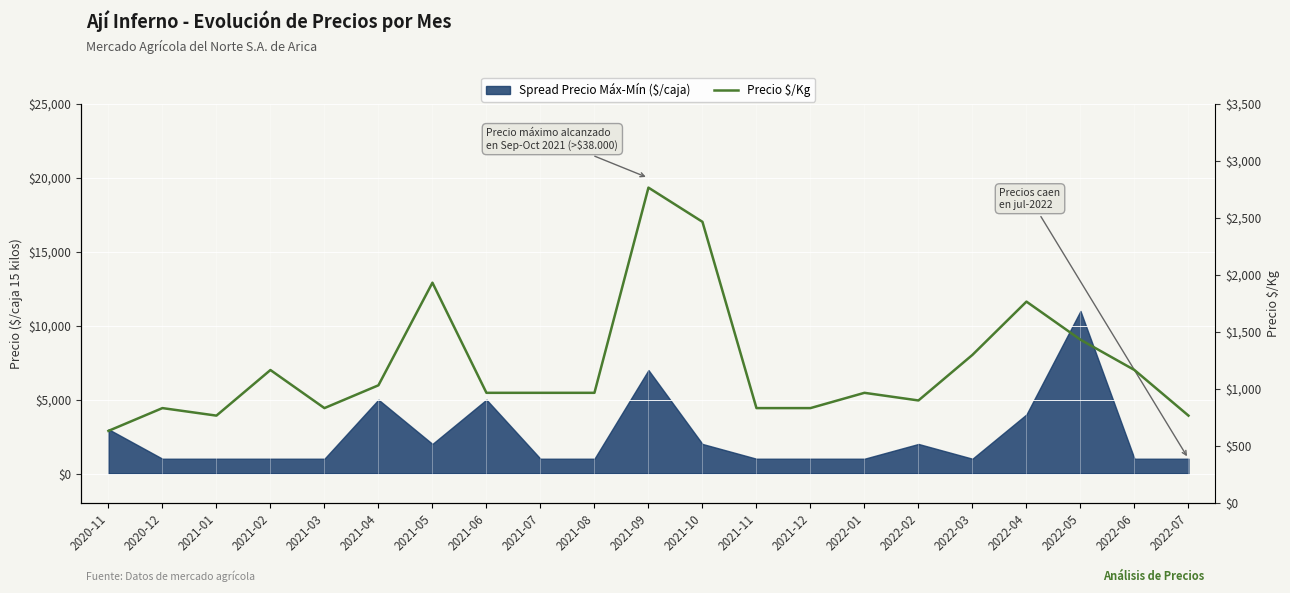

Reading right to left, list all the values displayed in this chart.

767	1167	1433	1767	1300	900	967	833	833	2467	2767	967	967	967	1933	1033	833	1167	767	833	633